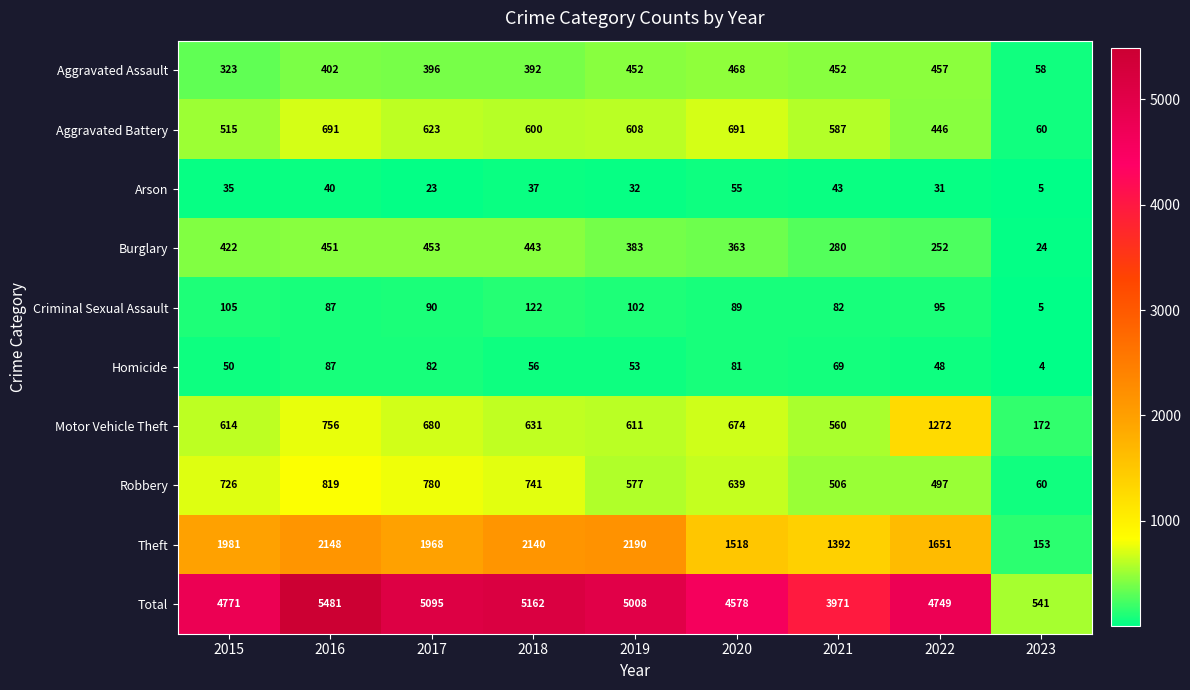

Which series has the widest spread of values?

Total